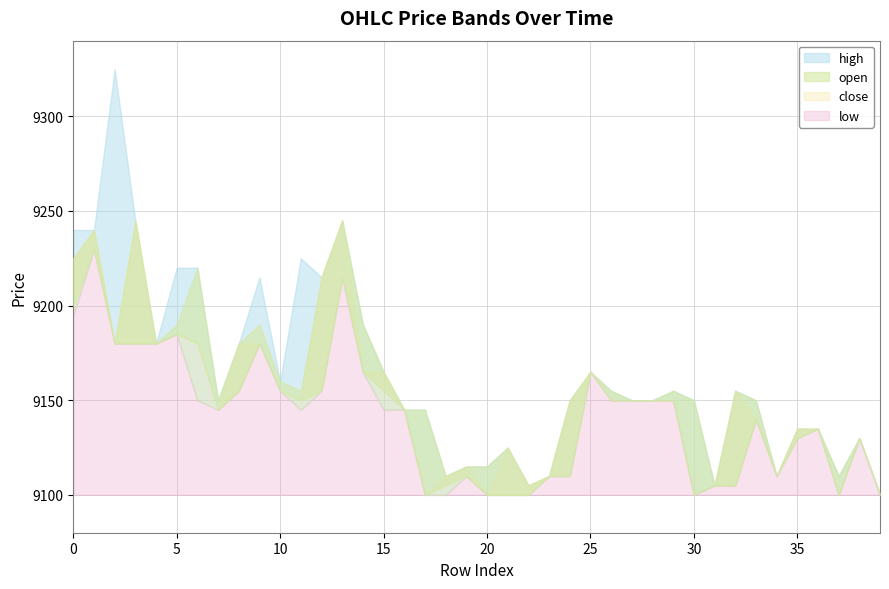

Which series has the largest total across all categories?

high